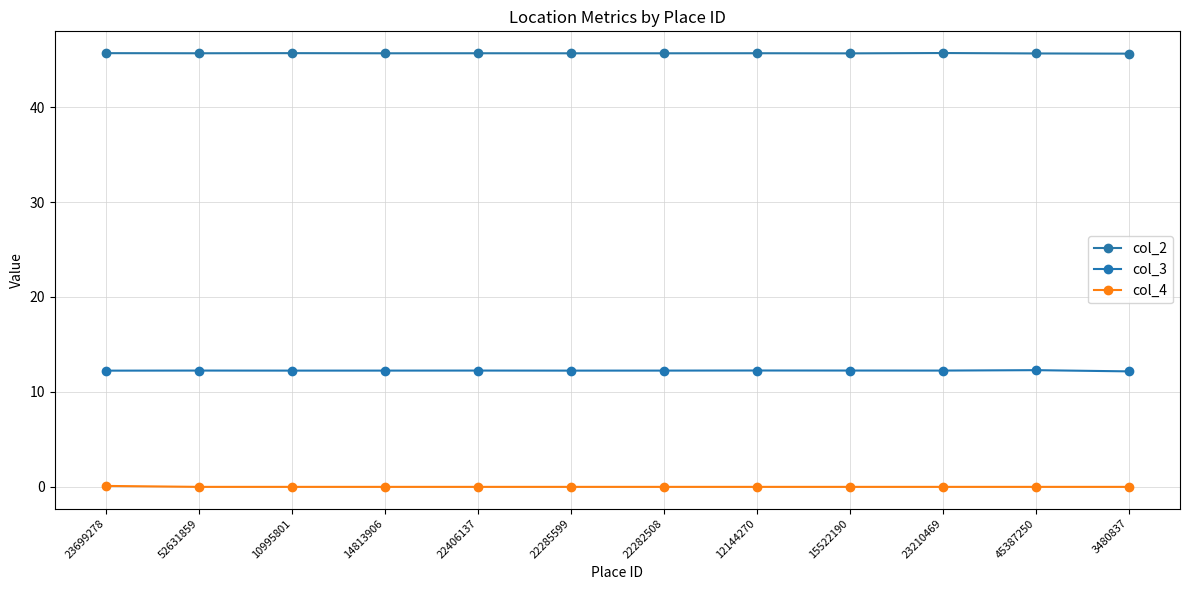

In col_3, how many points are higher than both neighbors (excluding endpoints)?

4